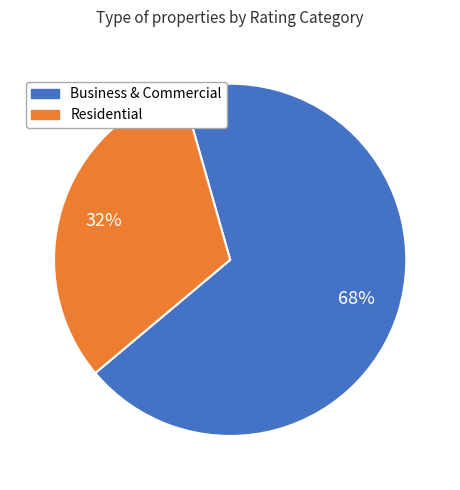

Which slice is the smallest?

Residential